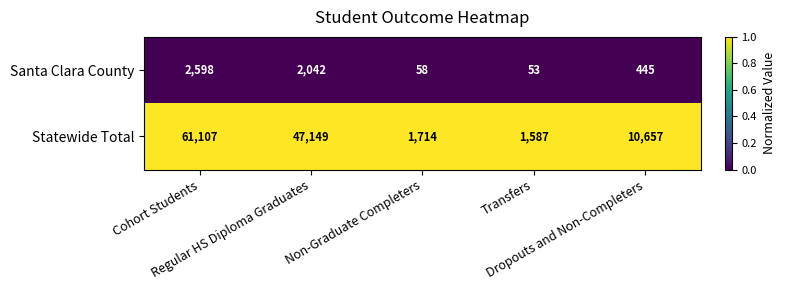

What is the highest value of the Santa Clara County series?

2598